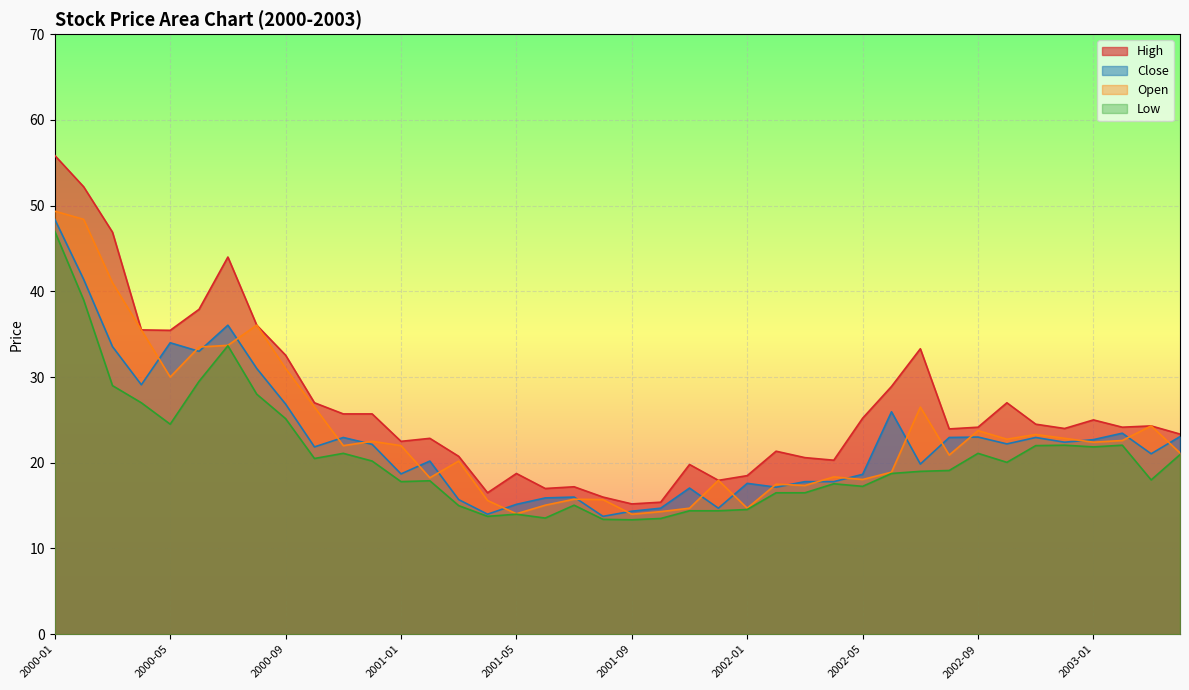

What is the average value of the Low series?

20.7